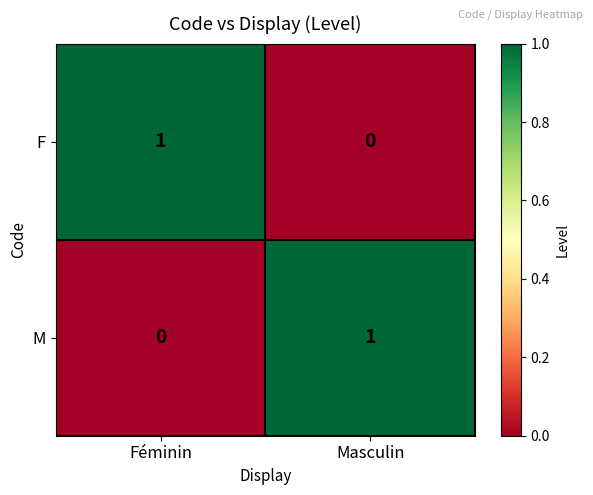

Count the number of data series in this chart.

2